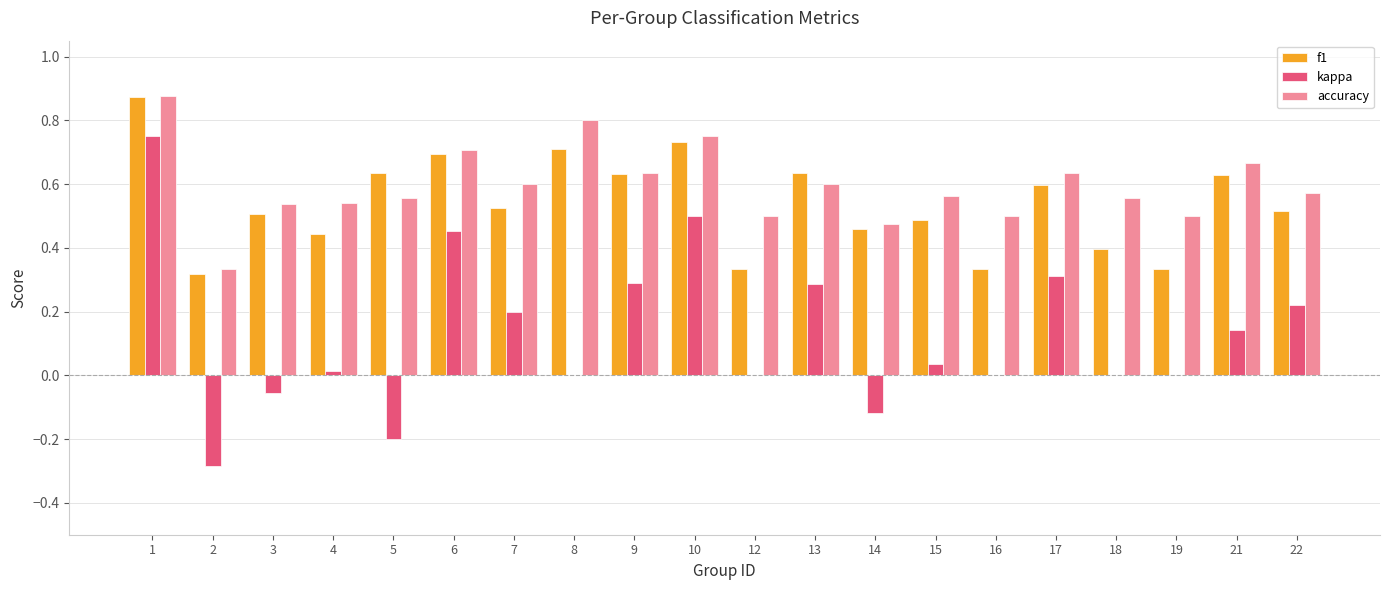

At which label does kappa first exceed 0?

1